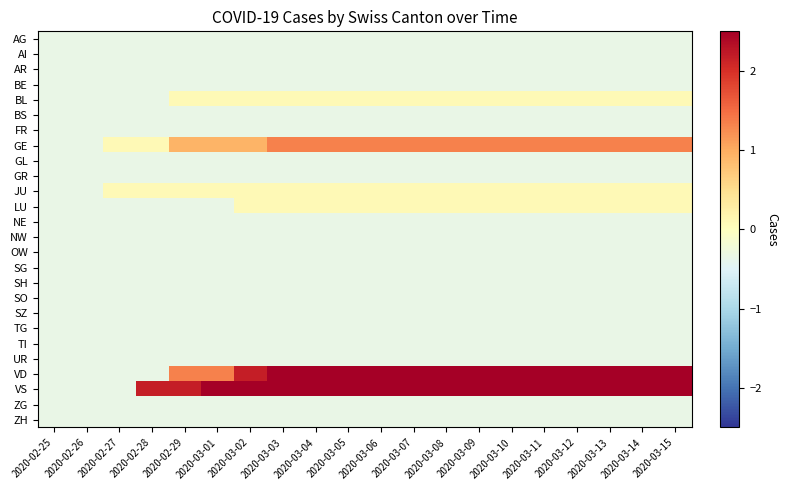

What is the maximum value shown in the chart?

4.7